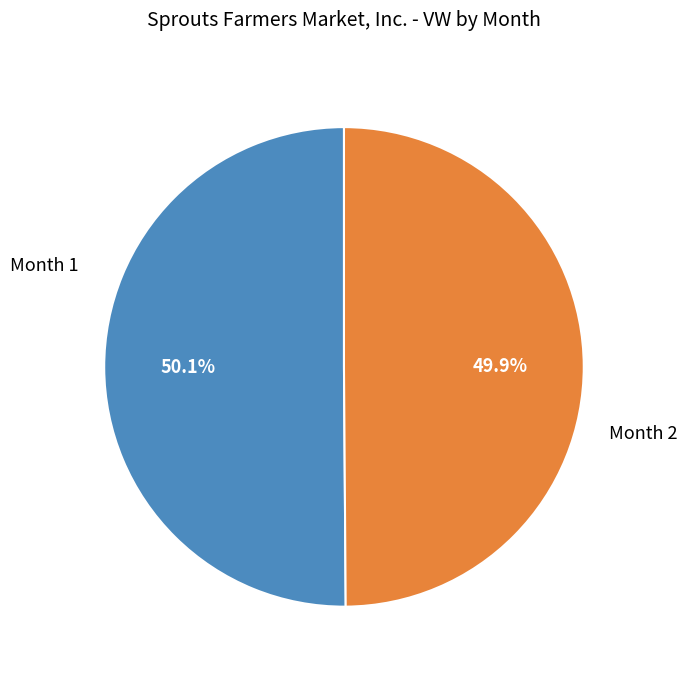

How much of the chart is everything except Month 2?

50.1%